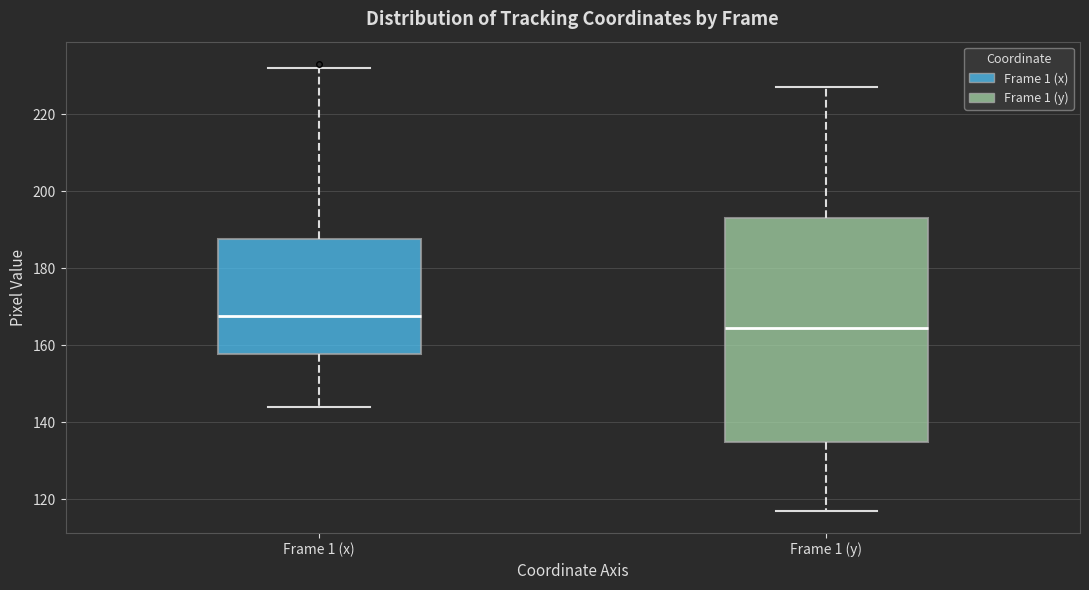

Which box has the highest median line?

Frame 1 (x)